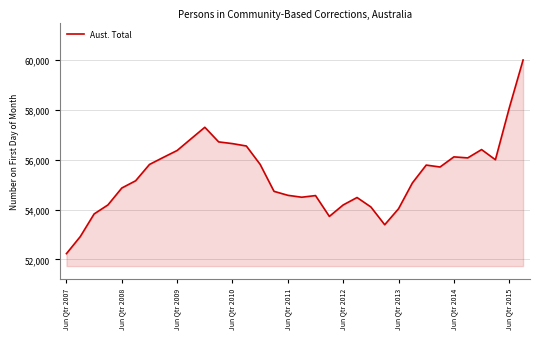

What is the difference between the maximum and minimum values?

7760